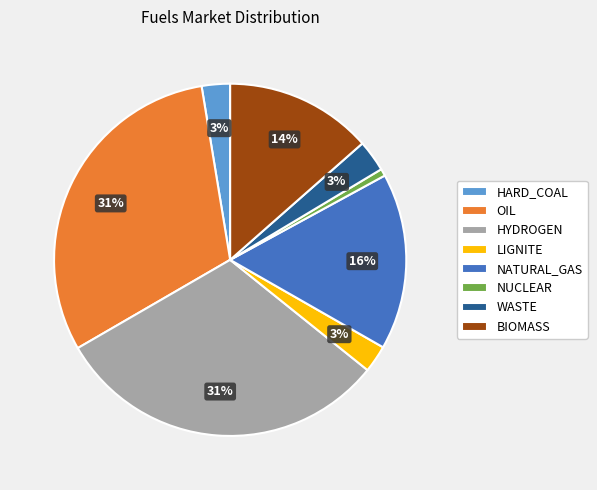

How many segments does this pie chart have?

8